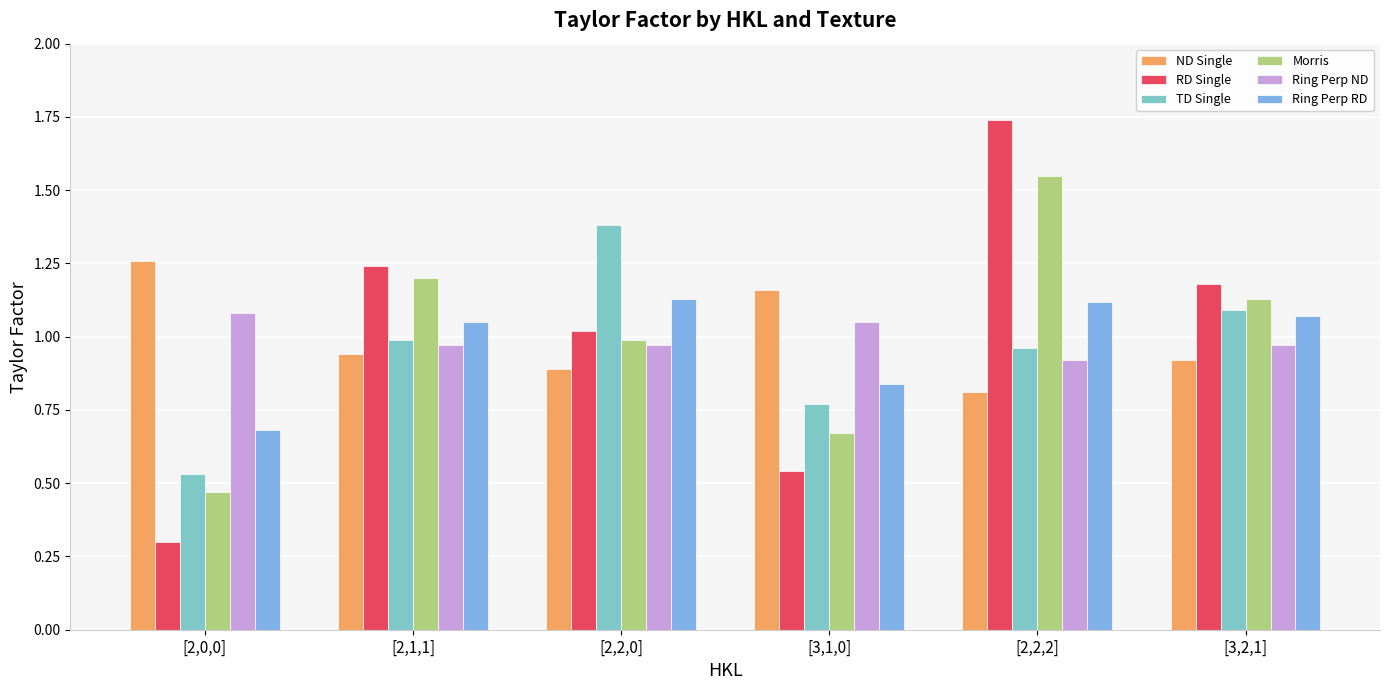

At how many categories does at least one series exceed 0?

6